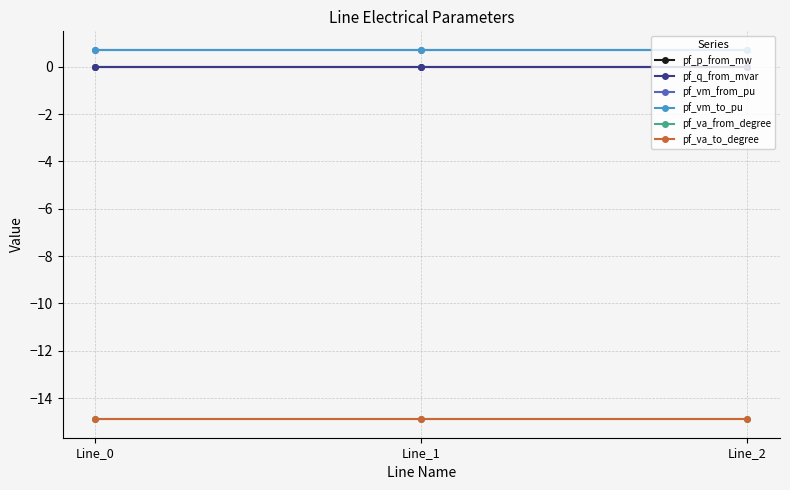

Which series has the largest range (max minus min)?

pf_p_from_mw